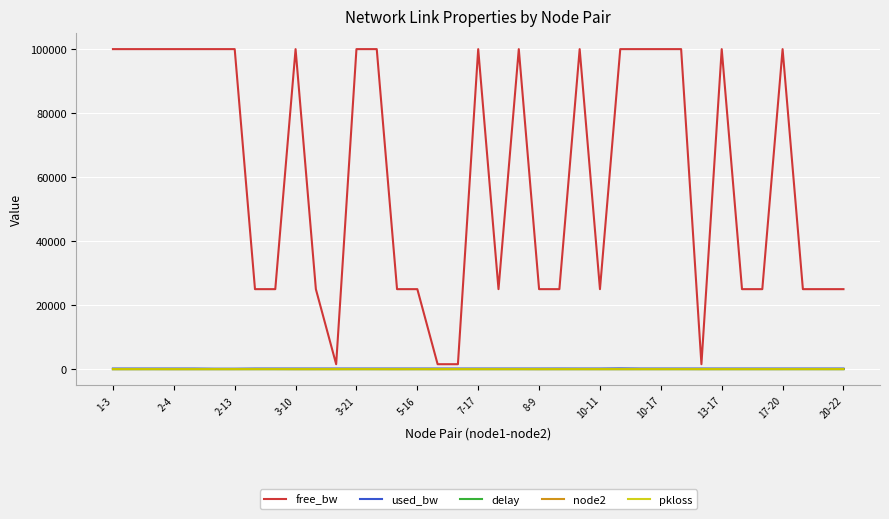

What is the sum of all delay values?

10.0